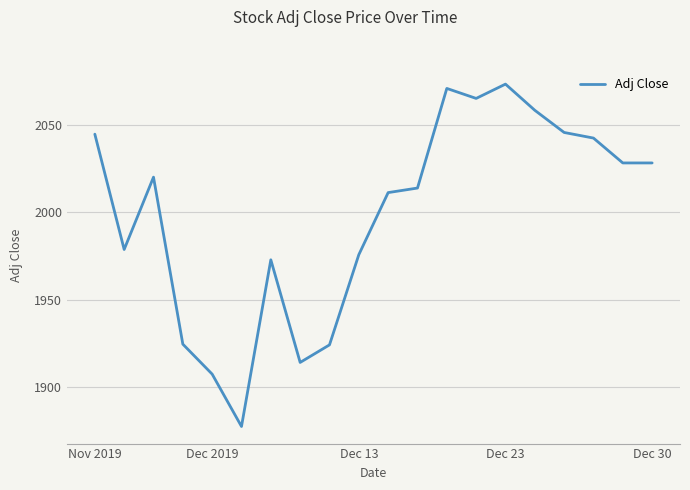

What is the minimum value shown in the chart?

1877.6